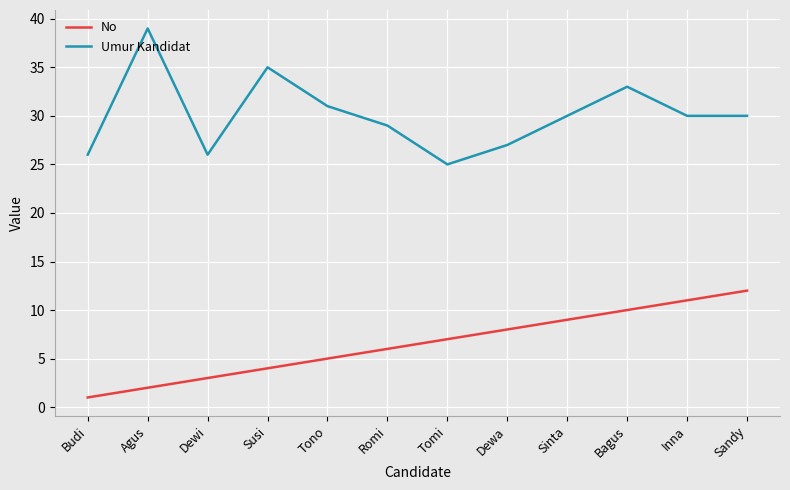

True or false: No and Umur Kandidat intersect in this chart.

False